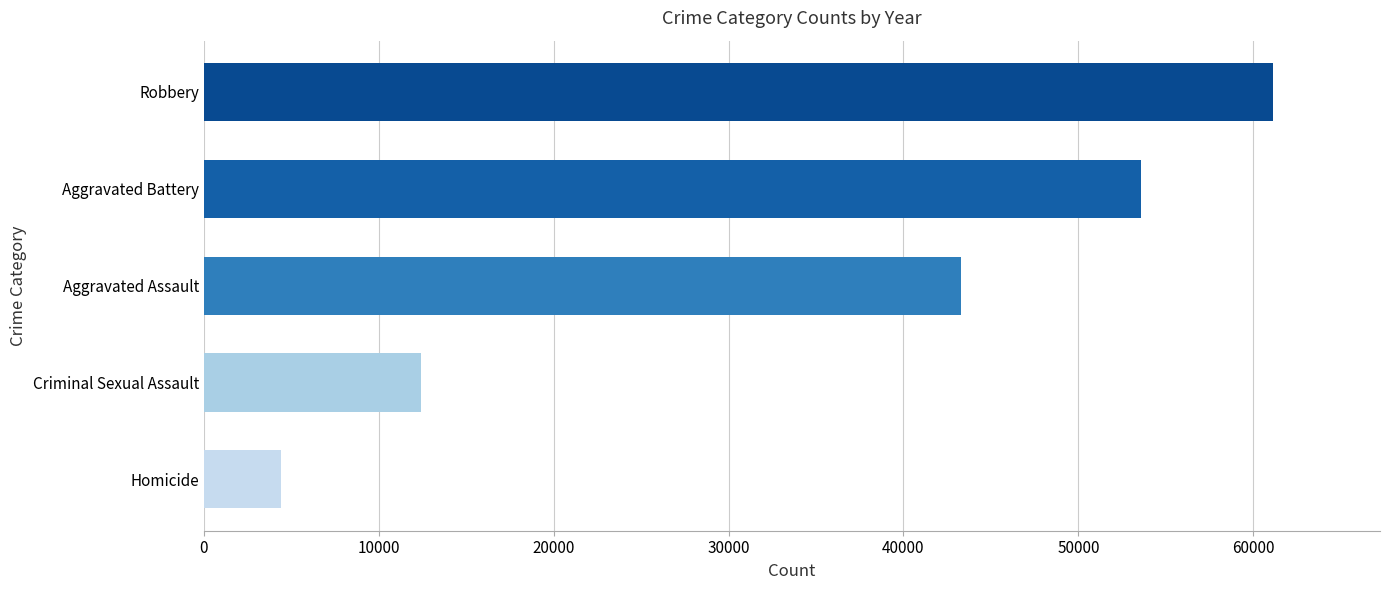

Between Criminal Sexual Assault and Aggravated Battery, which is larger?

Aggravated Battery